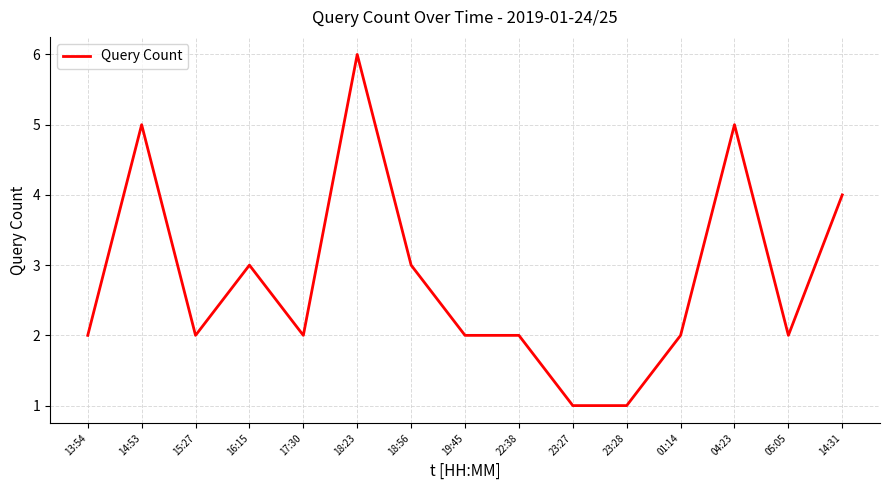

Where is the first local minimum?

15:27